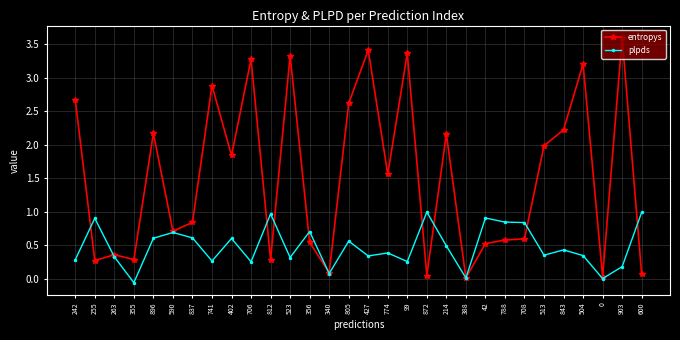

What is the value of the entropys point at the 20th from the left?

2.2